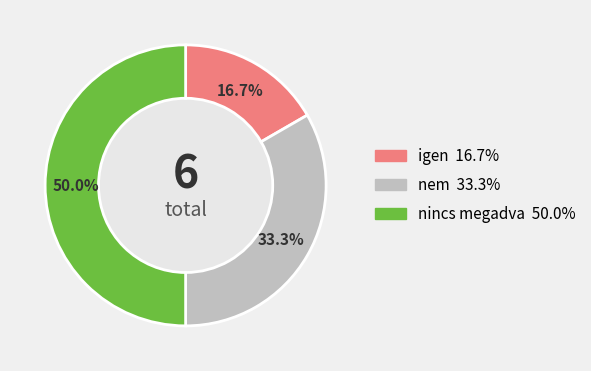

Does nem represent more than half of the total?

No